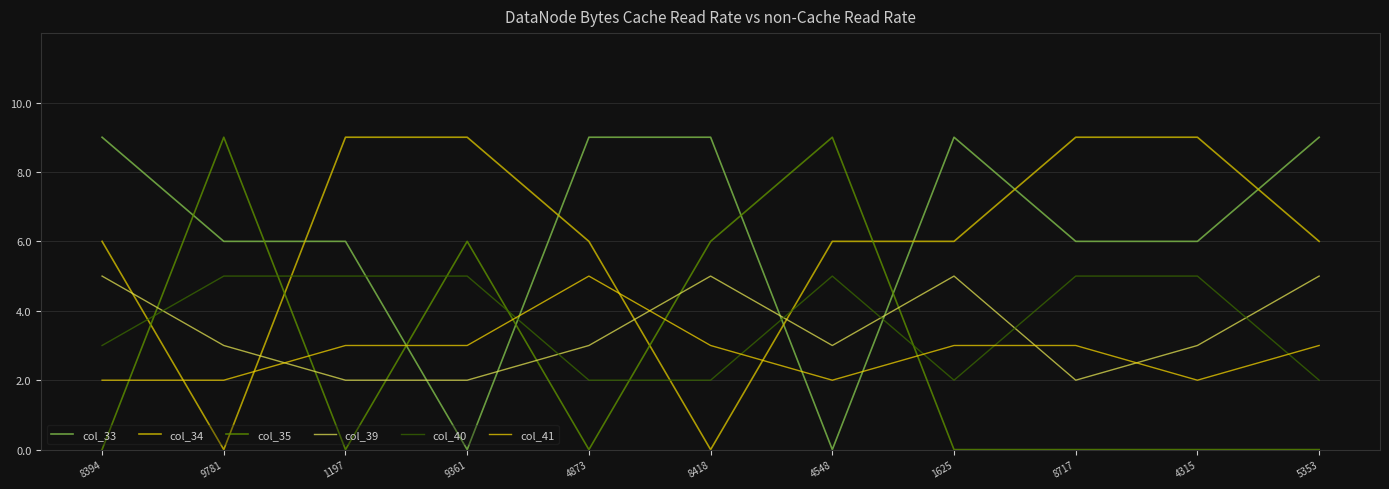

Reading left to right, extract all data points from this chart.

col_33: 8394=9	9781=6	1197=6	9361=0	4873=9	8418=9	4548=0	1625=9	8717=6	4315=6	5353=9
col_34: 8394=6	9781=0	1197=9	9361=9	4873=6	8418=0	4548=6	1625=6	8717=9	4315=9	5353=6
col_35: 8394=0	9781=9	1197=0	9361=6	4873=0	8418=6	4548=9	1625=0	8717=0	4315=0	5353=0
col_39: 8394=5	9781=3	1197=2	9361=2	4873=3	8418=5	4548=3	1625=5	8717=2	4315=3	5353=5
col_40: 8394=3	9781=5	1197=5	9361=5	4873=2	8418=2	4548=5	1625=2	8717=5	4315=5	5353=2
col_41: 8394=2	9781=2	1197=3	9361=3	4873=5	8418=3	4548=2	1625=3	8717=3	4315=2	5353=3